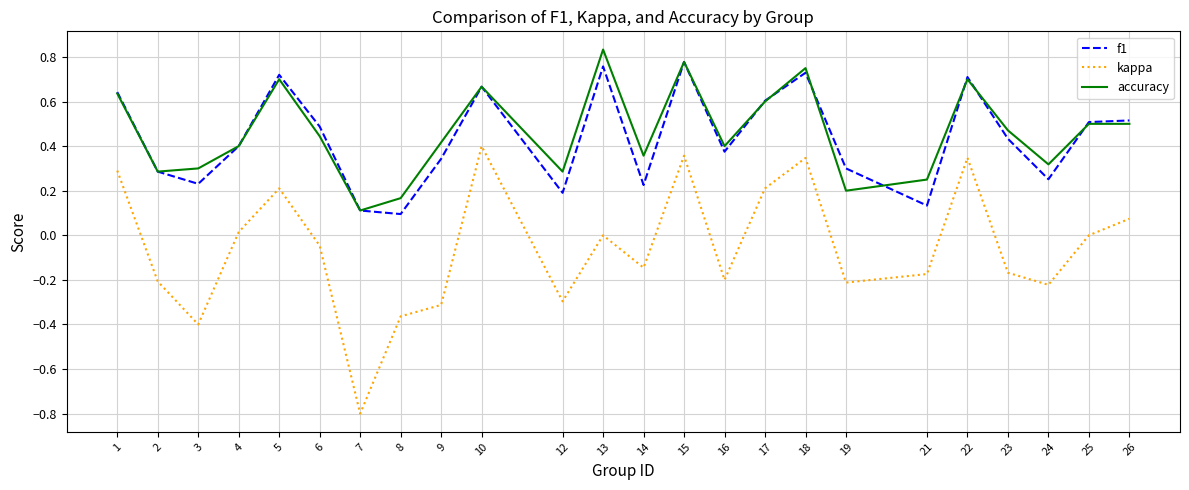

Rank the series at 12 from lowest to highest value.

kappa, f1, accuracy